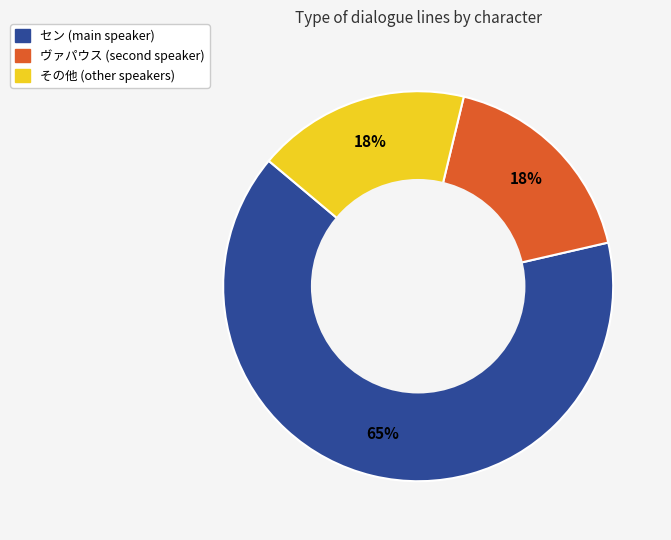

To the nearest percent, what is the average slice percentage?

33%